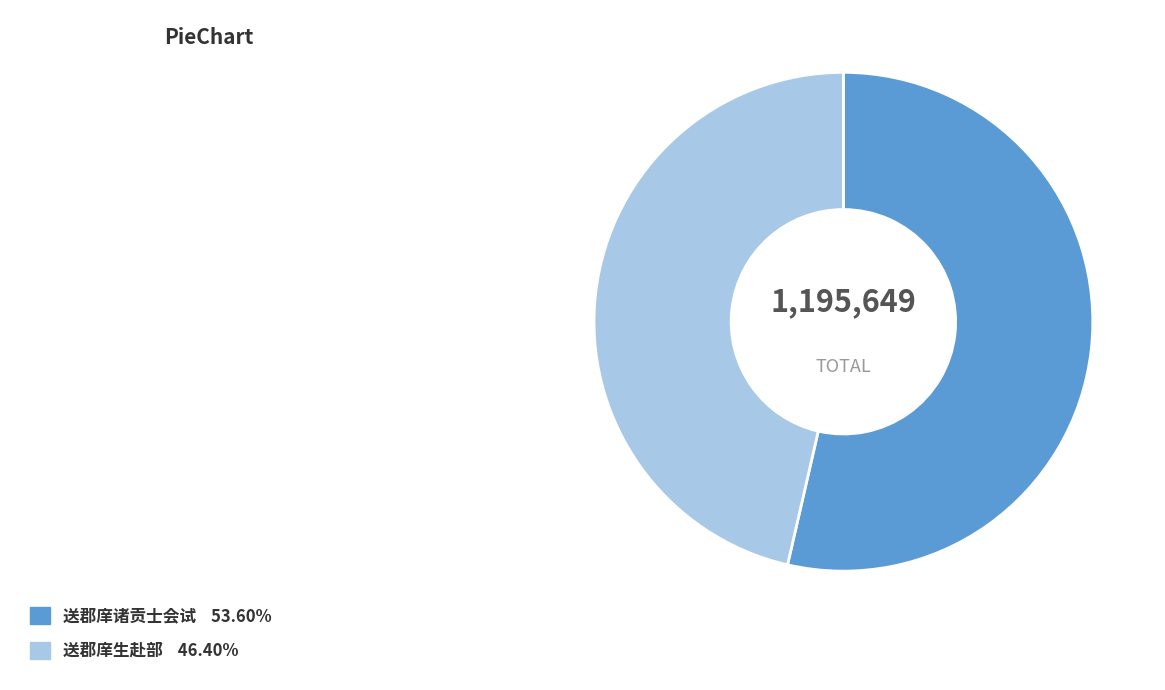

What is the ratio of the value at 送郡庠生赴部 to the value at 送郡庠诸贡士会试?

0.9